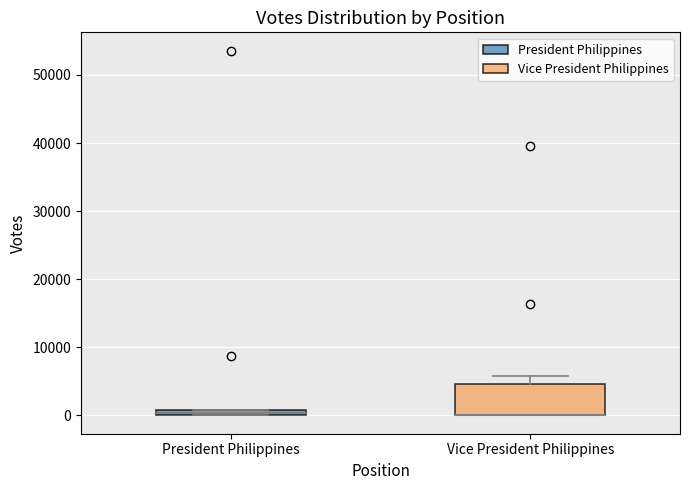

Comparing the boxes themselves (not the whiskers), which one is the tallest?

Vice President Philippines